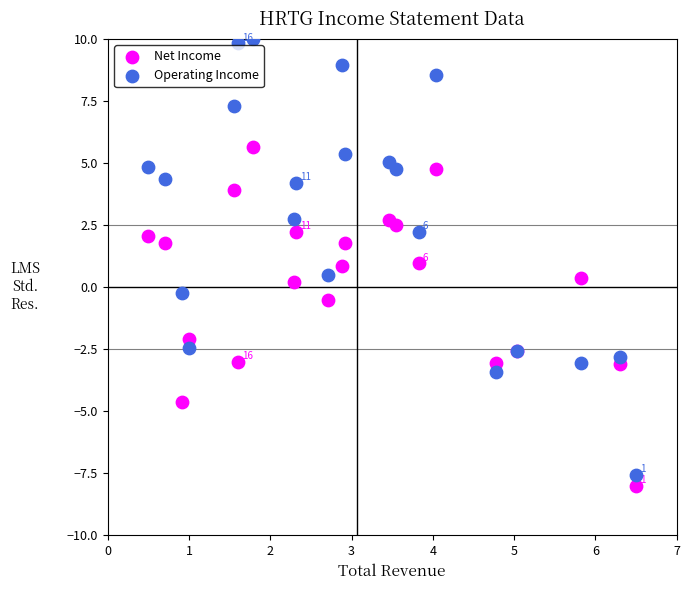

Which series has the widest spread of Y values?

Operating Income